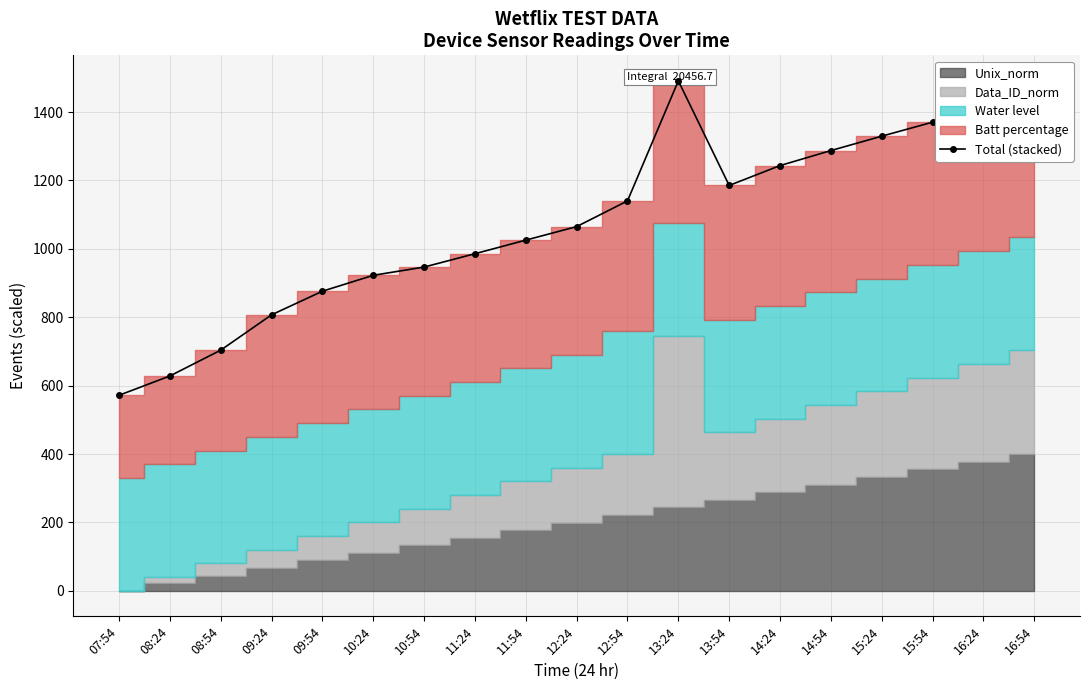

Rank the categories by value from lowest to highest.

07:54, 08:24, 08:54, 09:24, 09:54, 10:24, 10:54, 11:24, 11:54, 12:24, 12:54, 13:54, 14:24, 14:54, 15:24, 15:54, 16:24, 16:54, 13:24